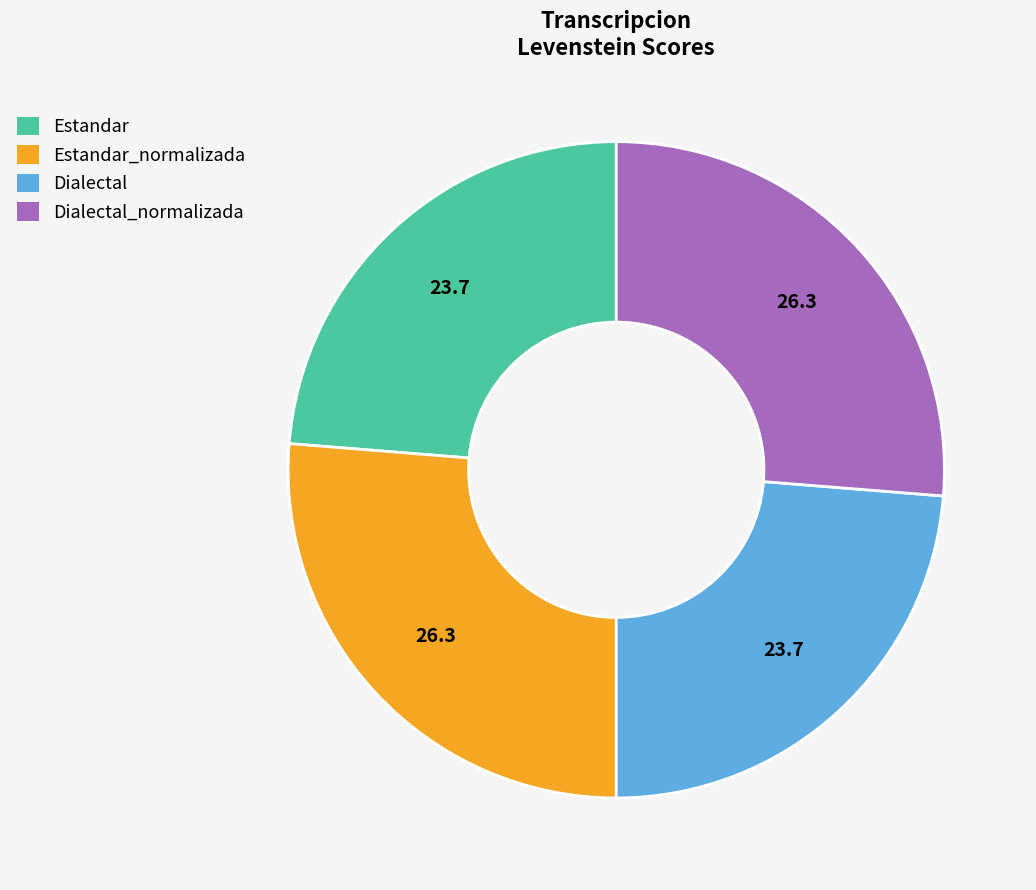

Is the sum of Estandar_normalizada and Dialectal_normalizada greater than half?

Yes